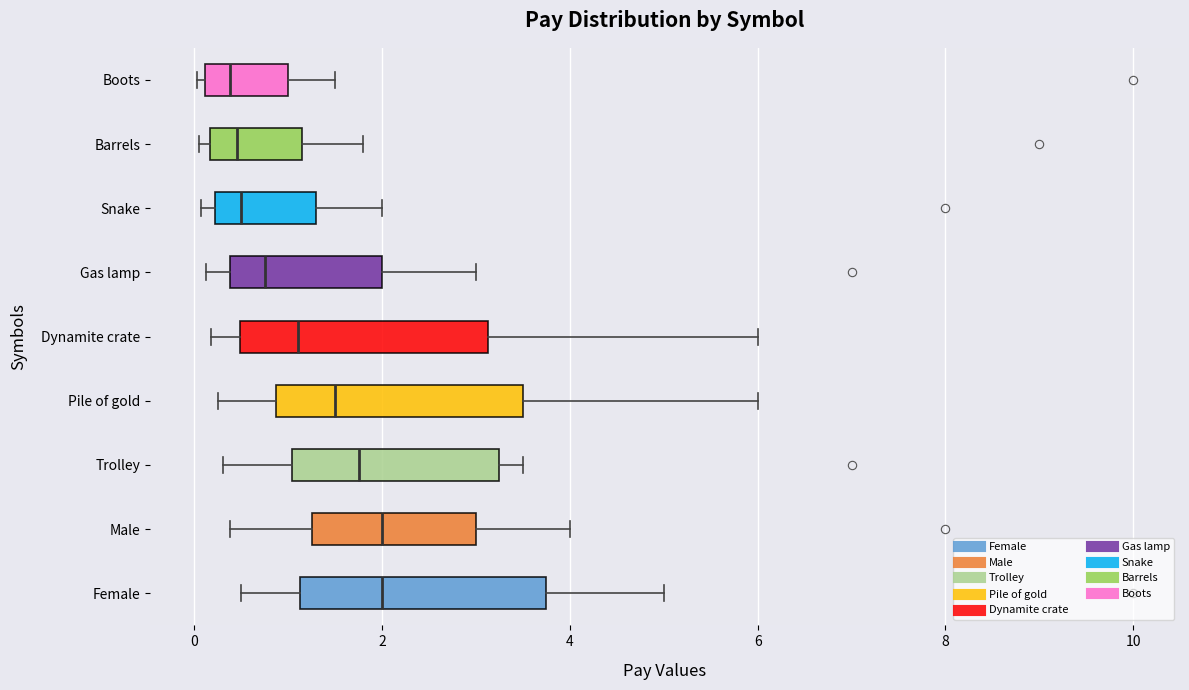

Where is the left edge of the box for Snake on the x-axis? The values are not printed on the chart, so give them approximately, as read against the axis.

0.2